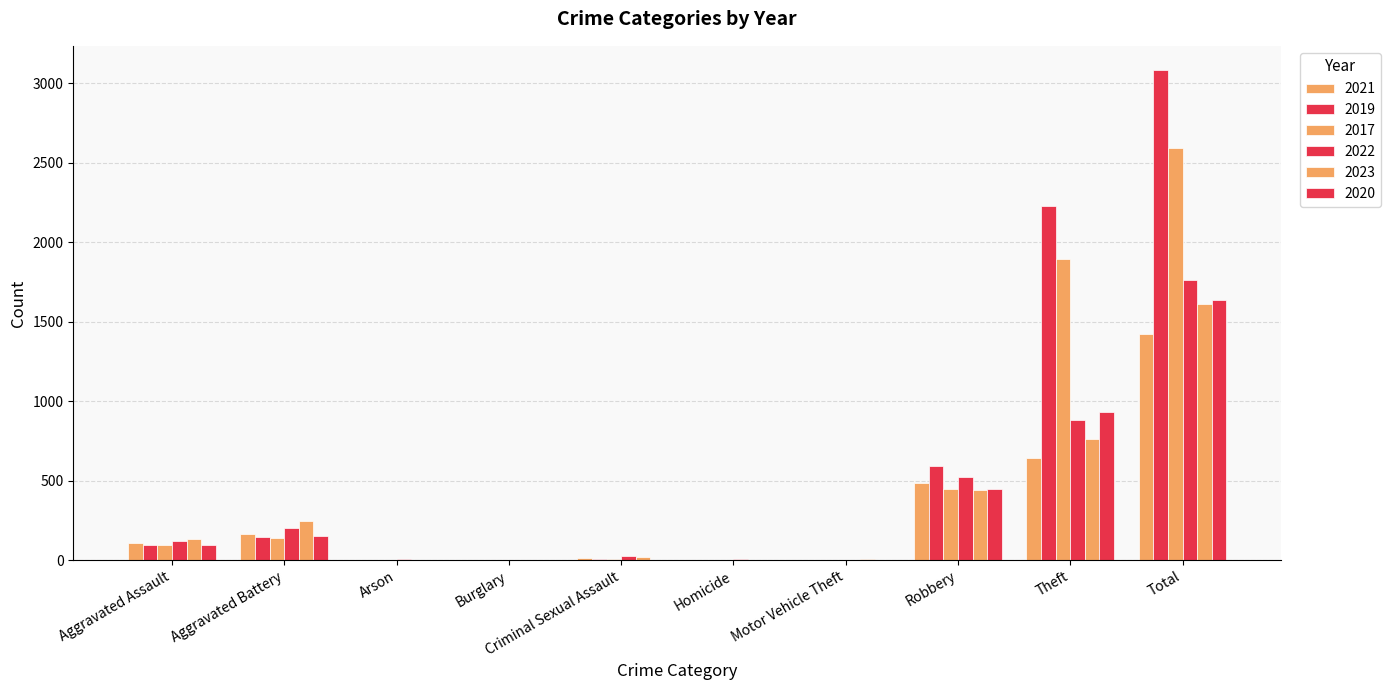

What is the label of the 7th bar from the left?

Motor Vehicle Theft